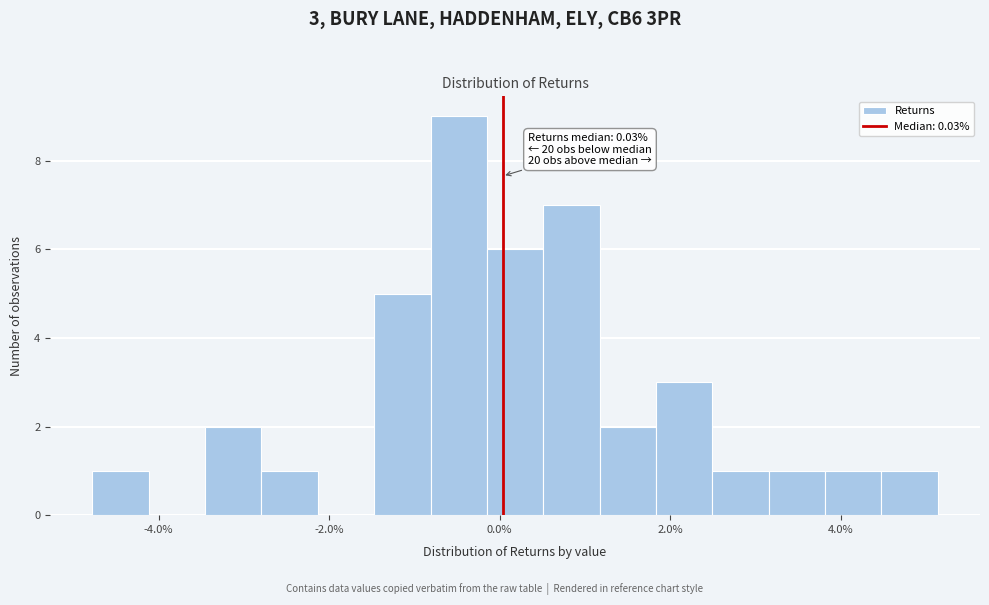

Around what value on the x-axis is the tallest bar? Give the approximate position of its centre, as read against the axis.

-0.4